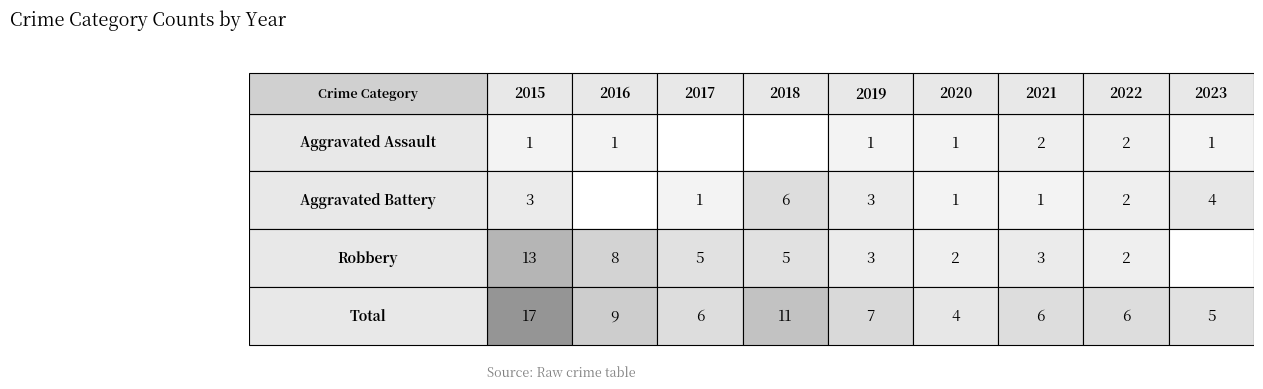

How many values in Robbery are above zero?

8